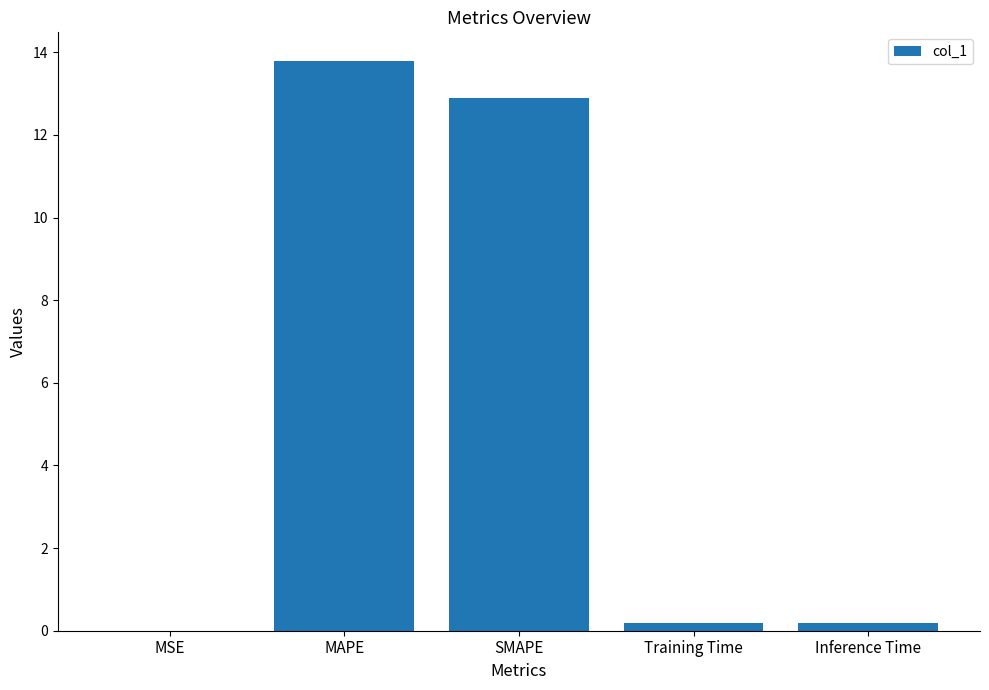

The value at MAPE is 13.8. True or false?

True